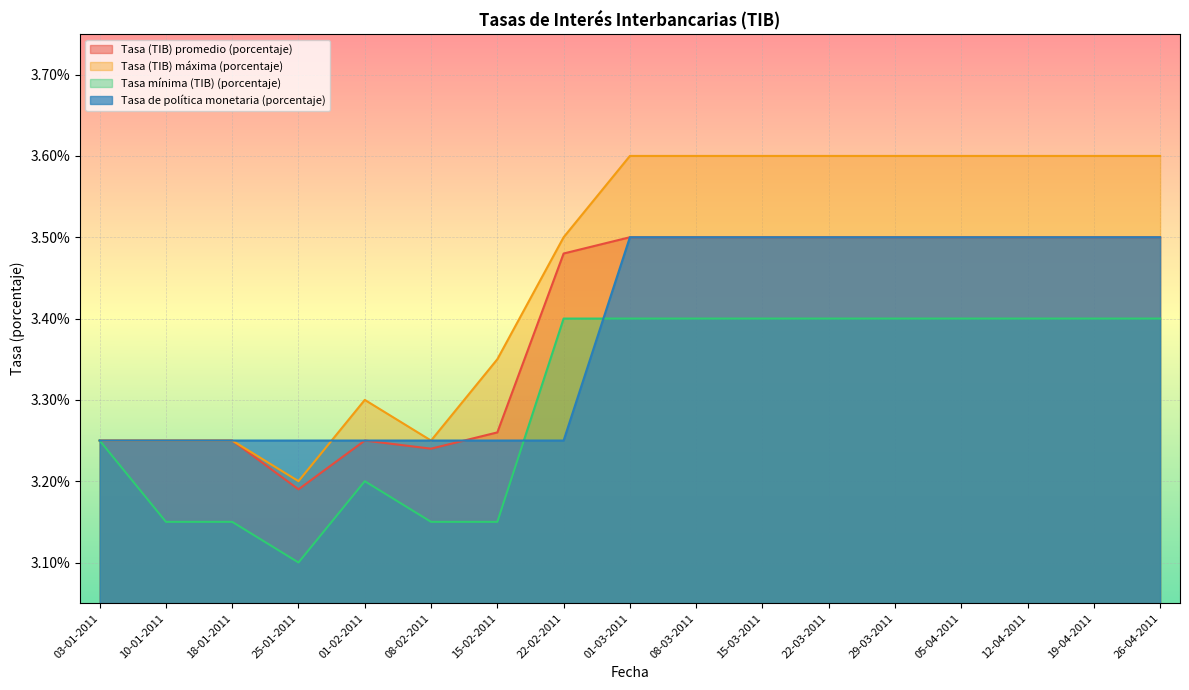

Is it true that Tasa (TIB) máxima (porcentaje) equals 3.6 at 01-03-2011?

True